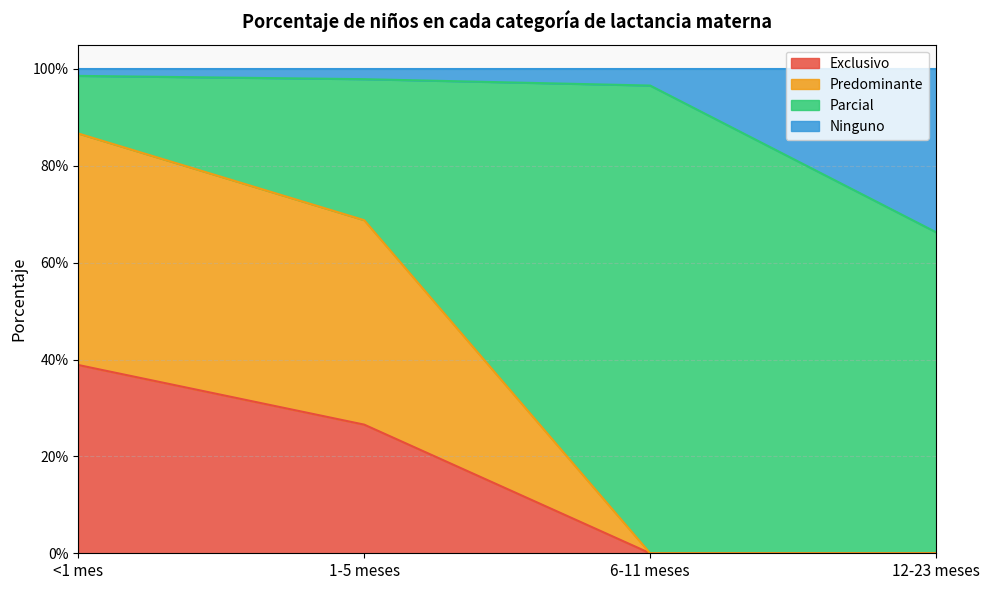

At which label does Predominante reach its peak?

<1 mes